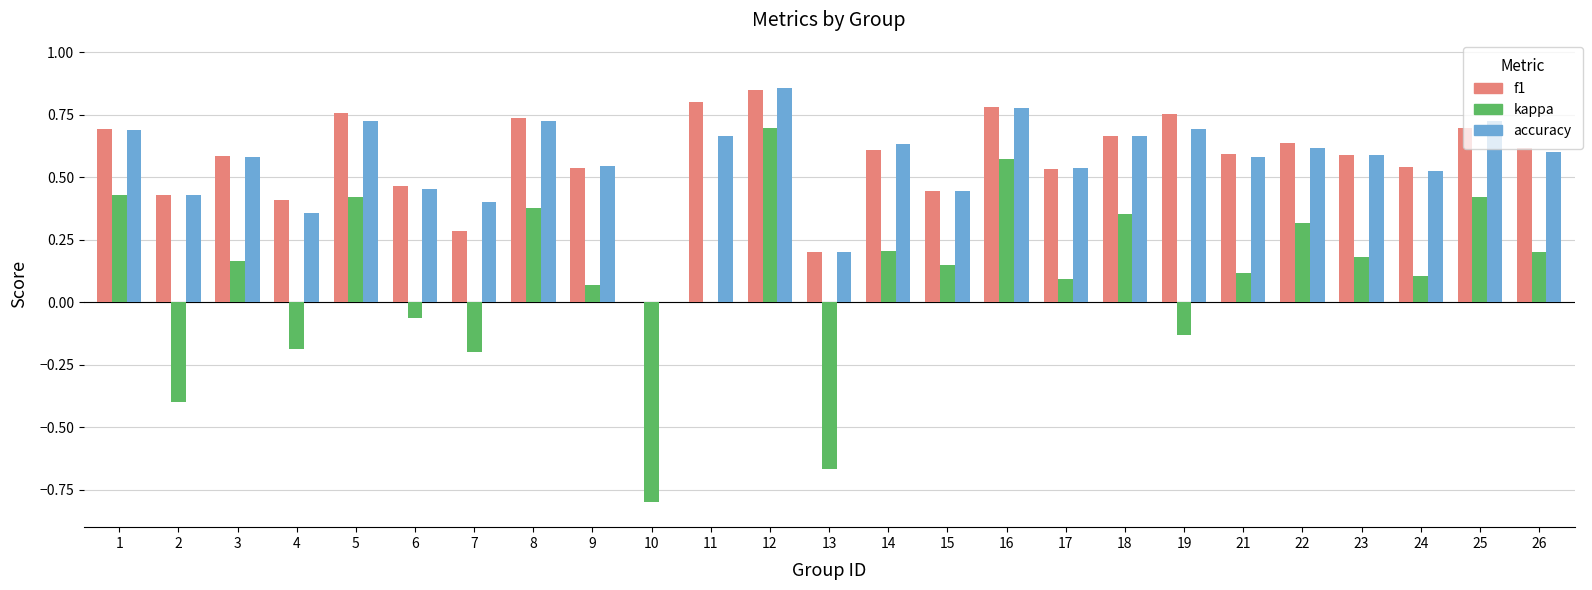

What is the sum of all kappa values?

2.4